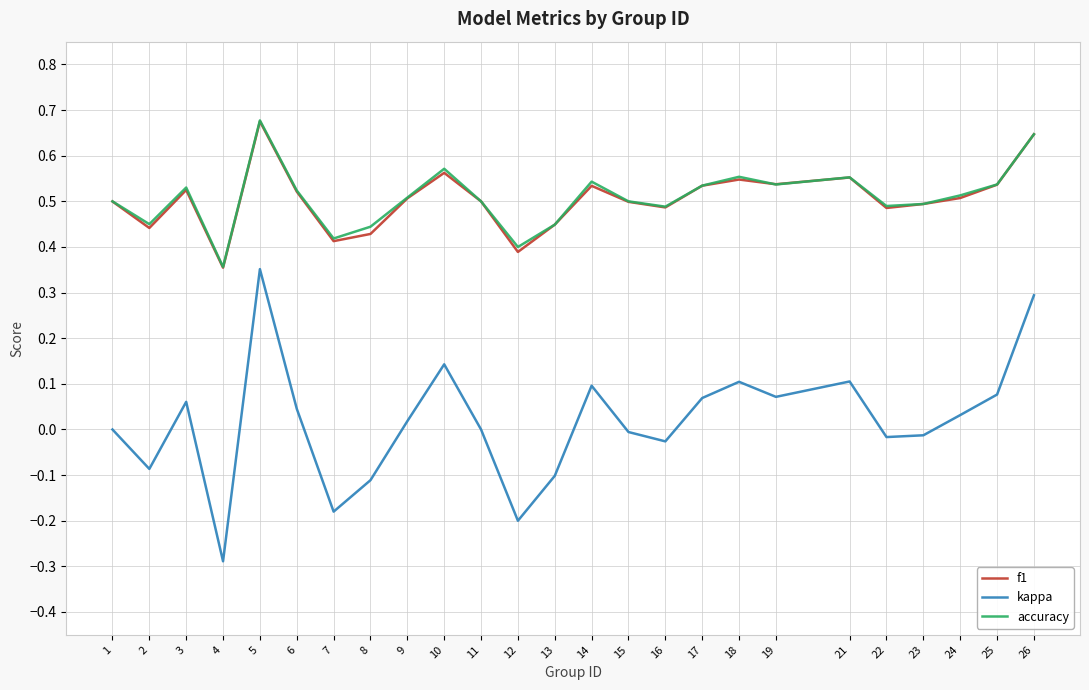

At which category does f1 reach its first local valley?

2